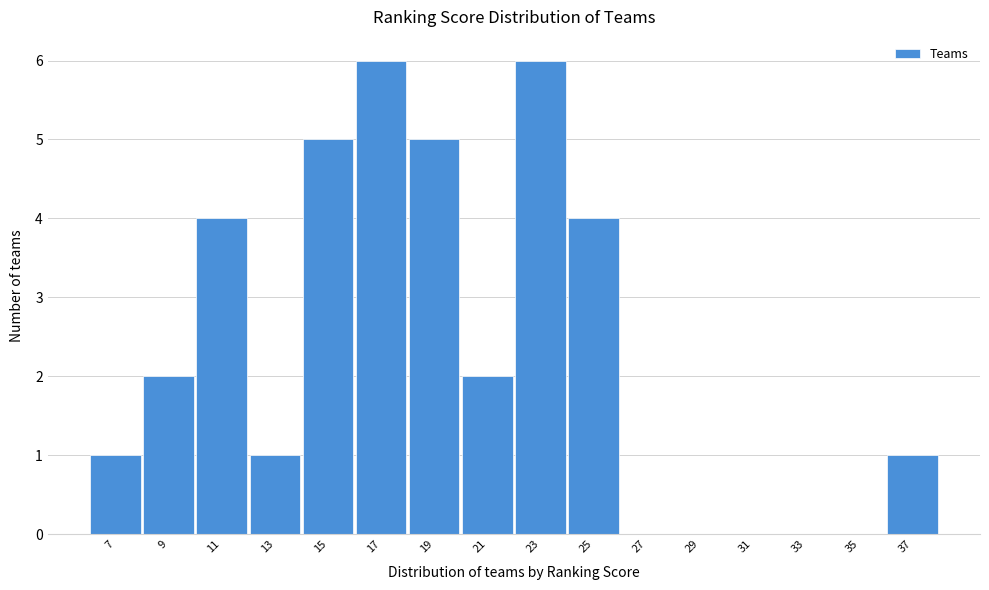

Reading right to left, what are all the values shown in this chart?

37=1	35=0	33=0	31=0	29=0	27=0	25=4	23=6	21=2	19=5	17=6	15=5	13=1	11=4	9=2	7=1